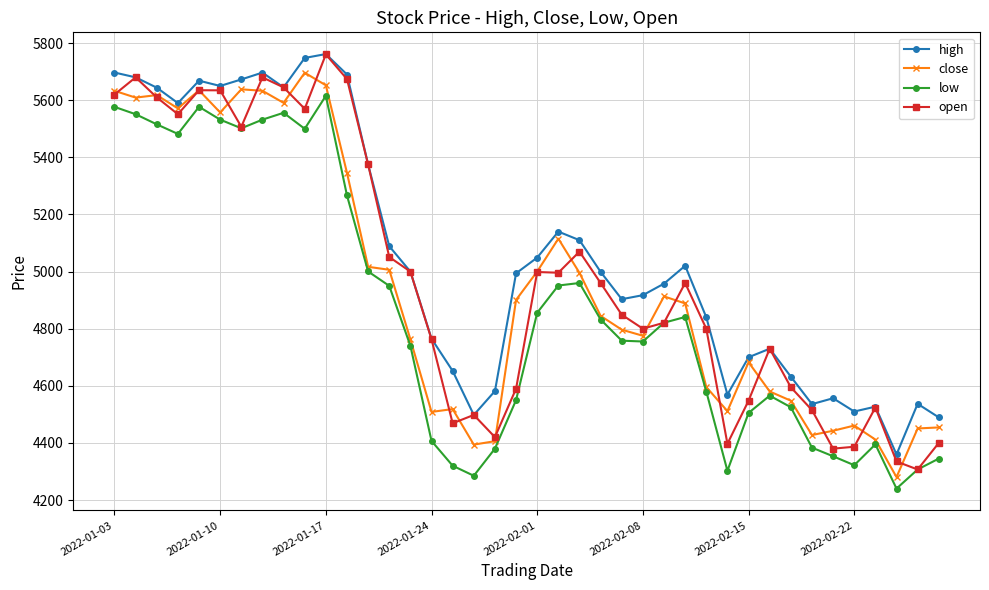

Which series has the largest total across all categories?

high